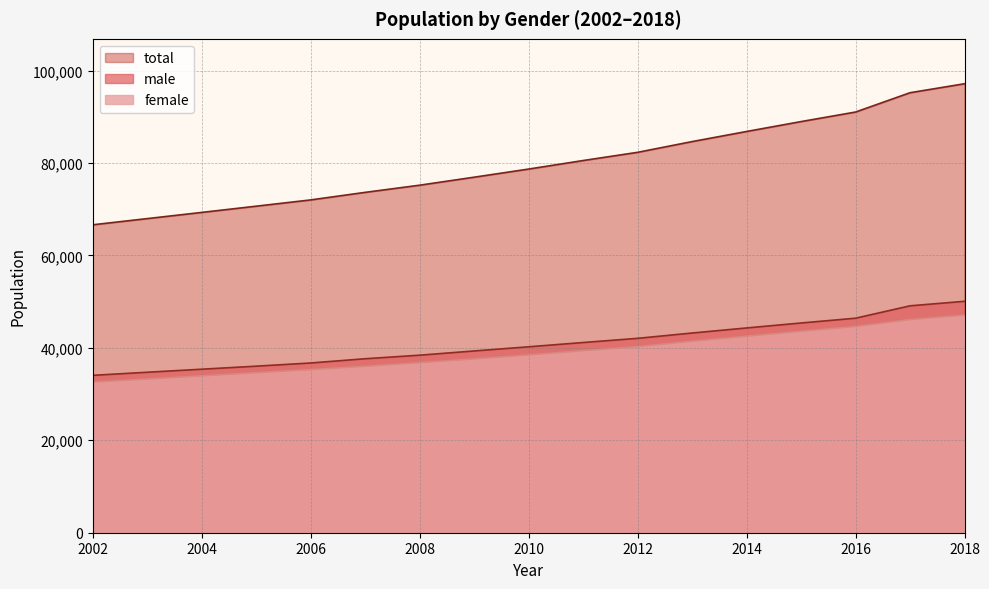

True or false: total and female cross at least once.

False